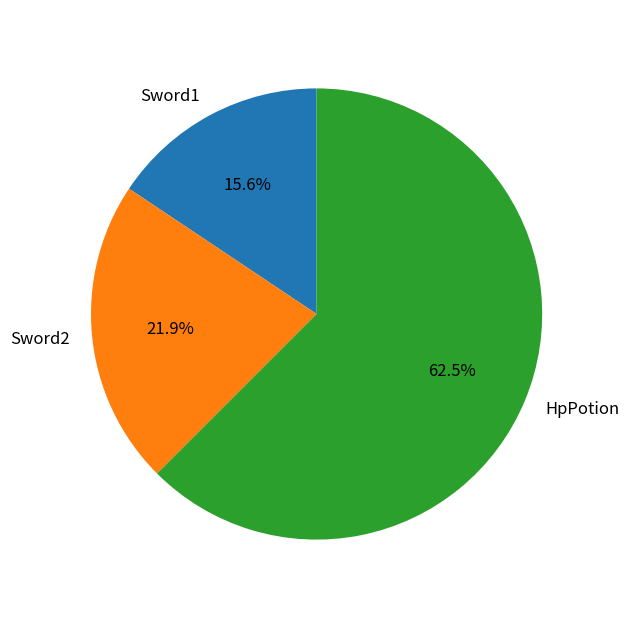

To the nearest percent, what is the difference between the largest and smallest slice percentages?

47%